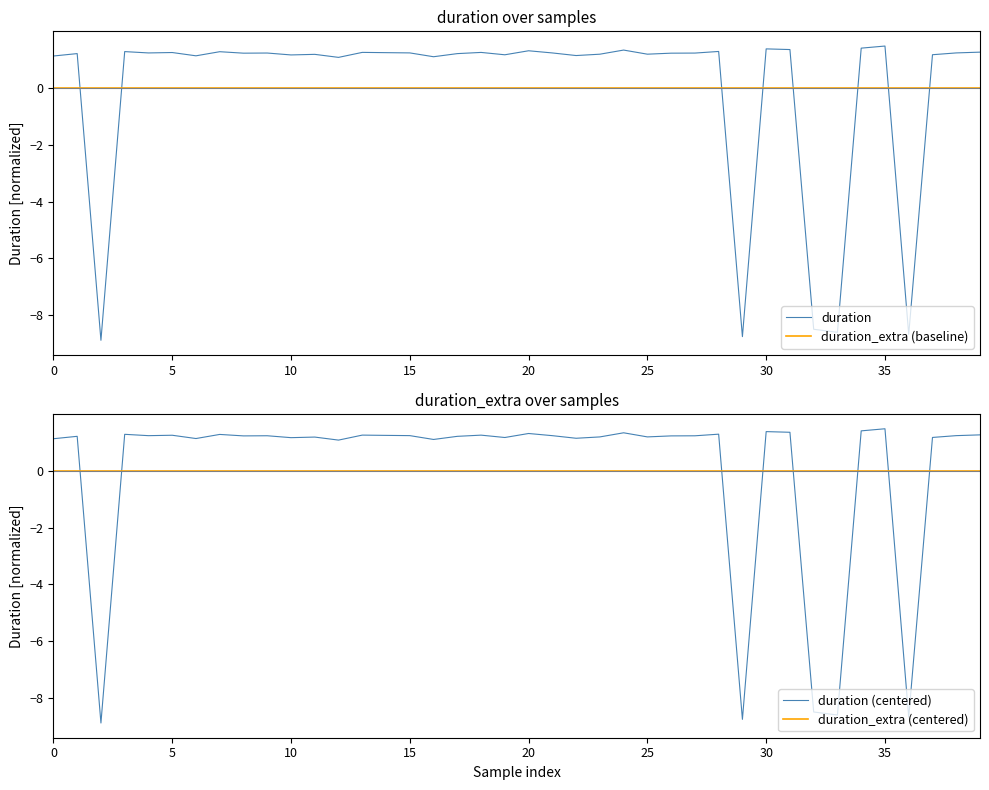

After their last crossing, which series has the higher values: duration_extra (centered) or duration (centered)?

duration (centered)